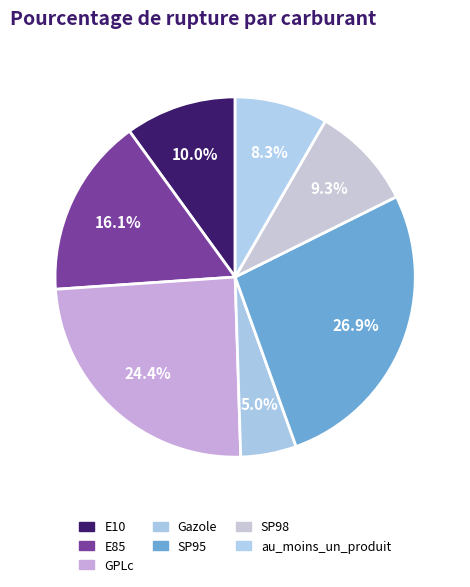

Is it true that SP95 is 36% of the pie?

False